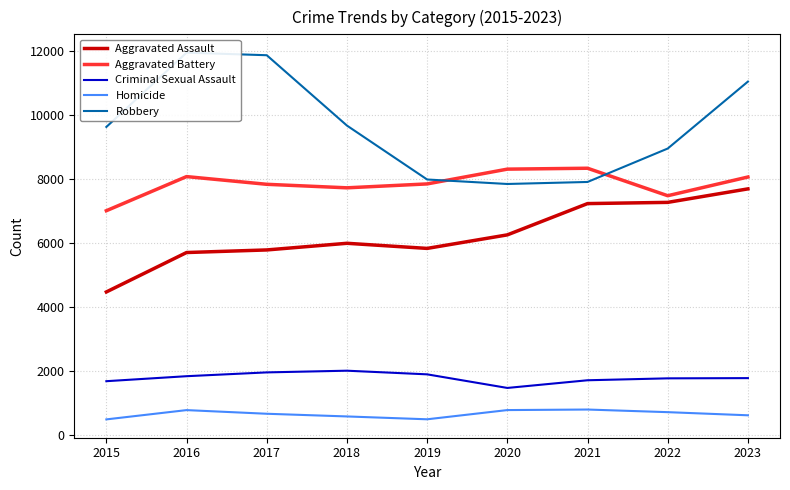

Which series changed the most between 2015 and 2016?

Robbery